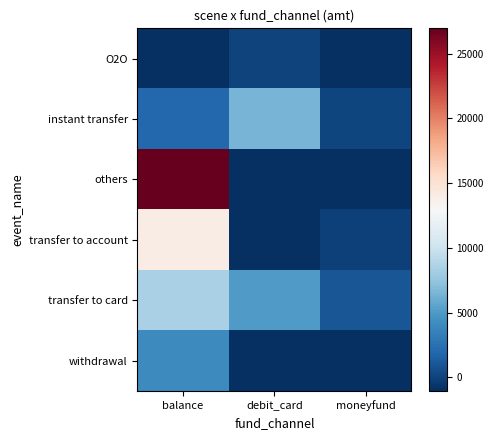

What is the total value across all series at moneyfund?

-2236.0